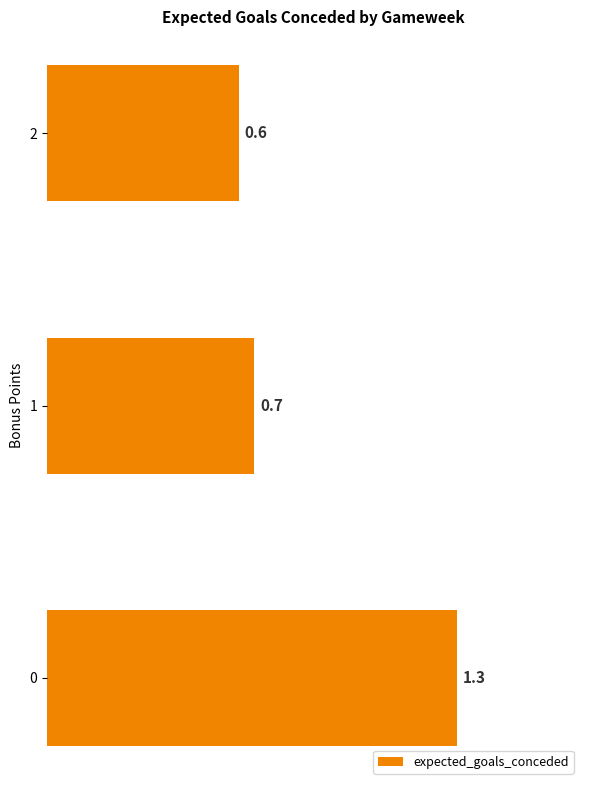

True or false: the data shows 2.3 at 0.

False